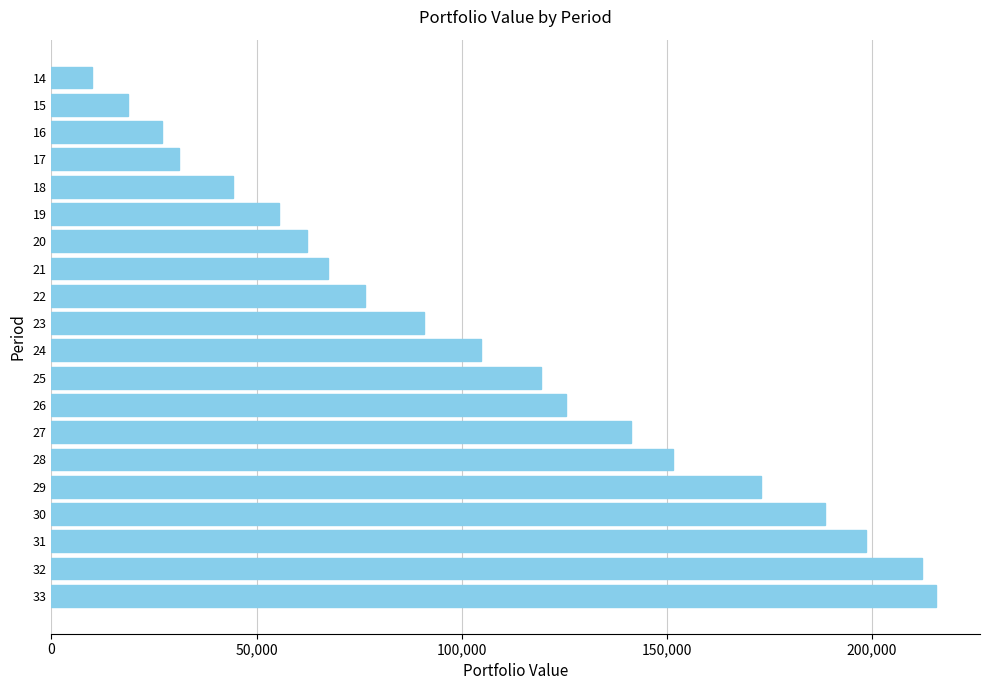

The value at 18 is 11545.5. True or false?

False